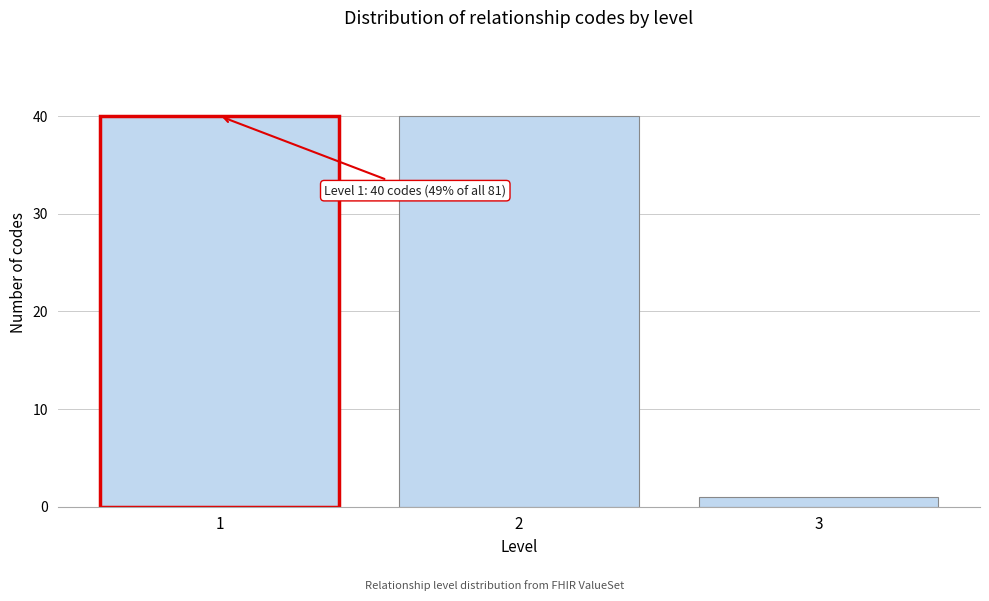

Reading right to left, list all the values displayed in this chart.

1	40	40